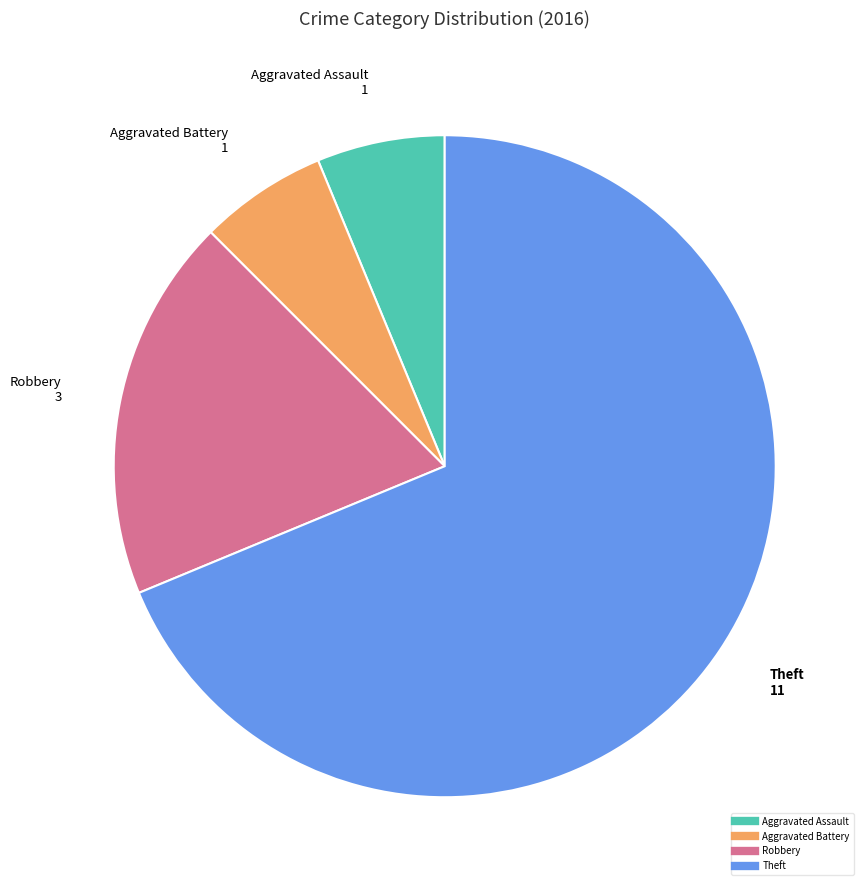

Does any single category account for the majority?

Yes